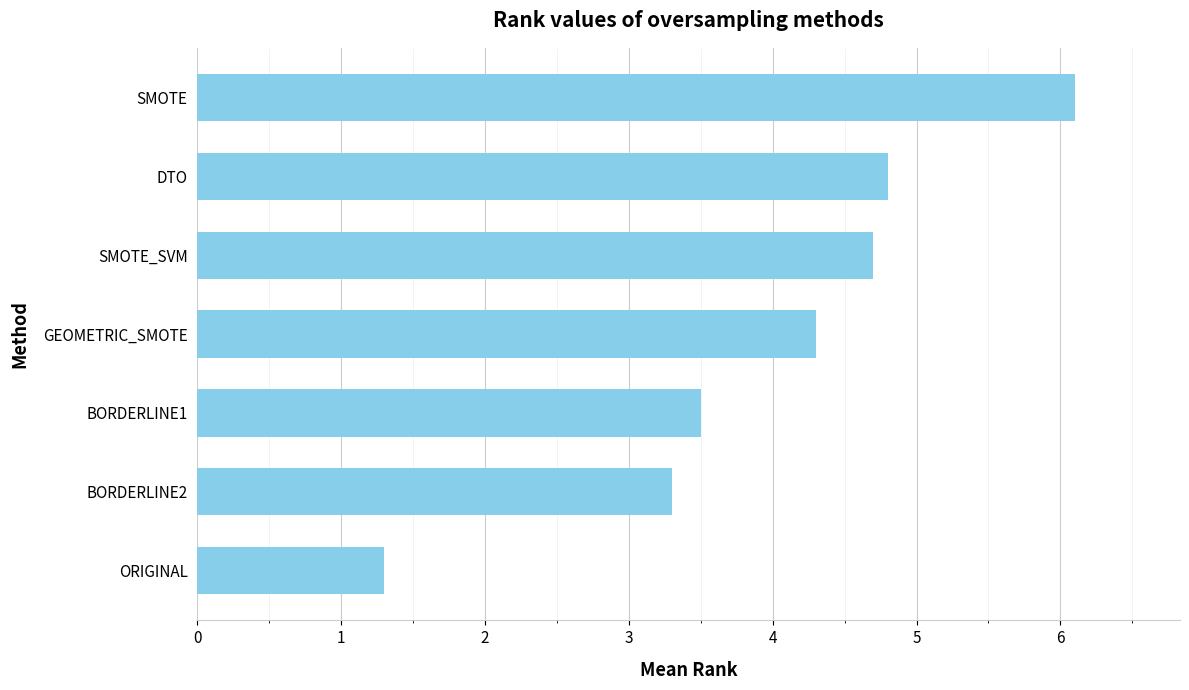

Does the chart contain any negative values?

No